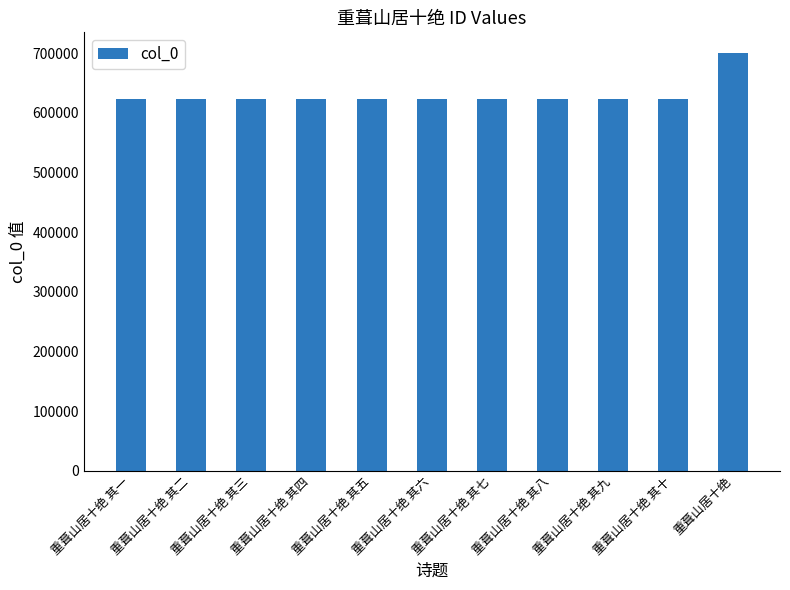

What is the ratio of the value at 重葺山居十绝 其二 to the value at 重葺山居十绝 其八?

1.0